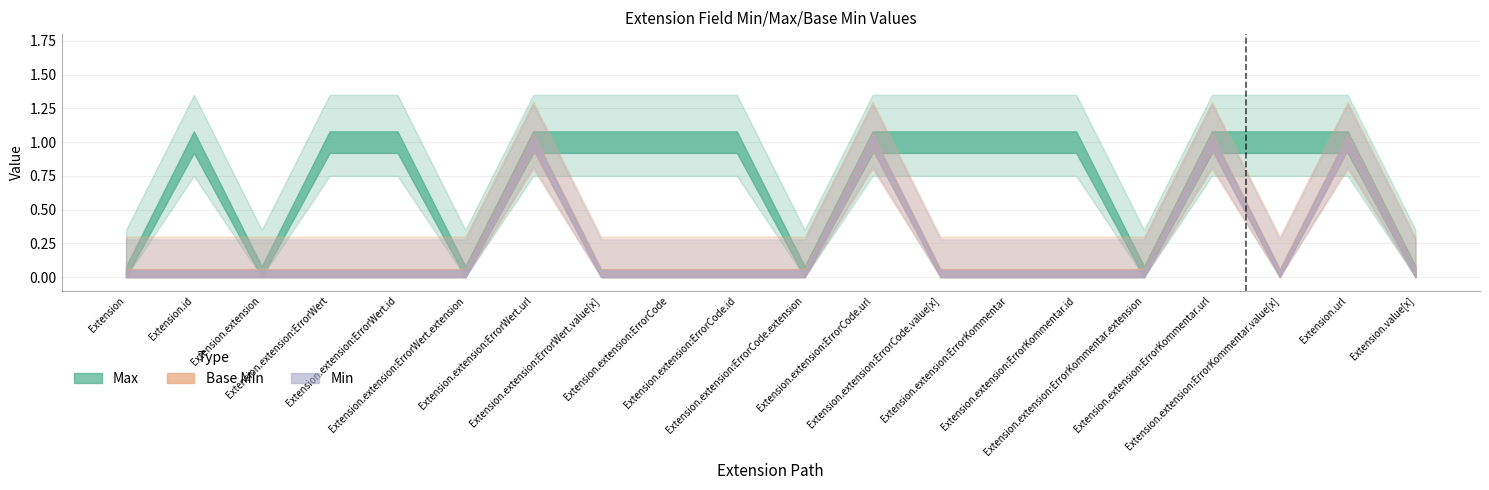

True or false: Base Min and Min cross at least once.

False